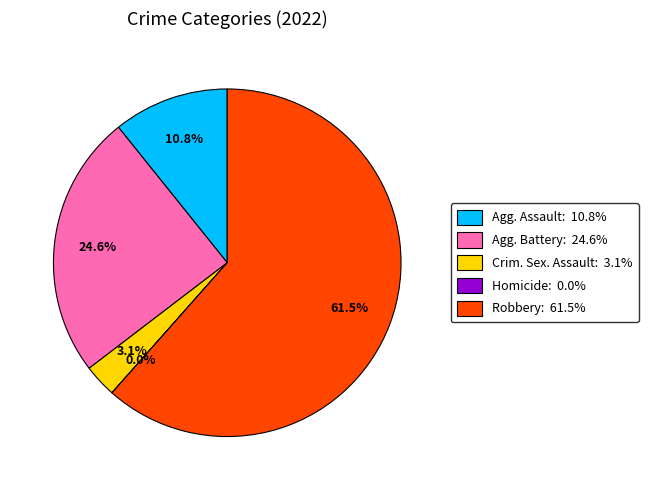

Is there any slice that represents more than half of the pie?

Yes